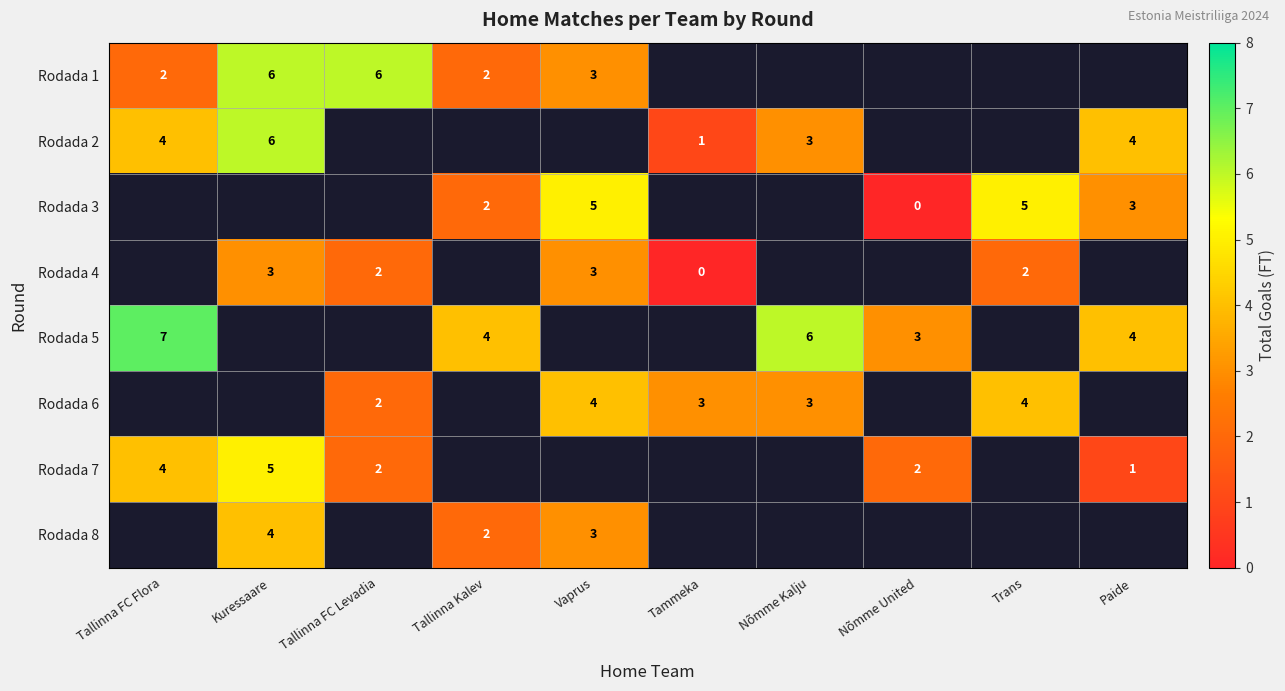

The Rodada 6 series shows 5 at Tammeka. True or false?

False